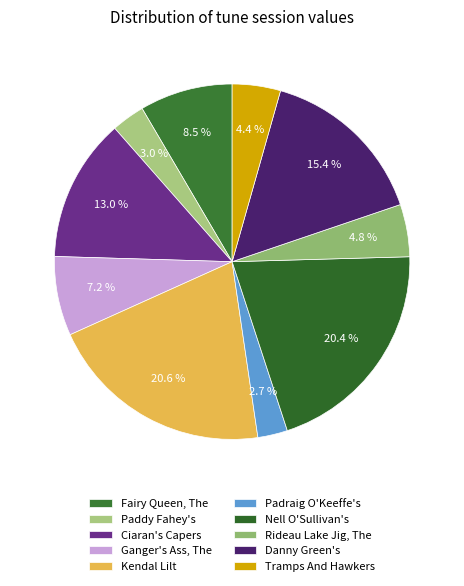

What percentage is NOT represented by Tramps And Hawkers?

95.6%